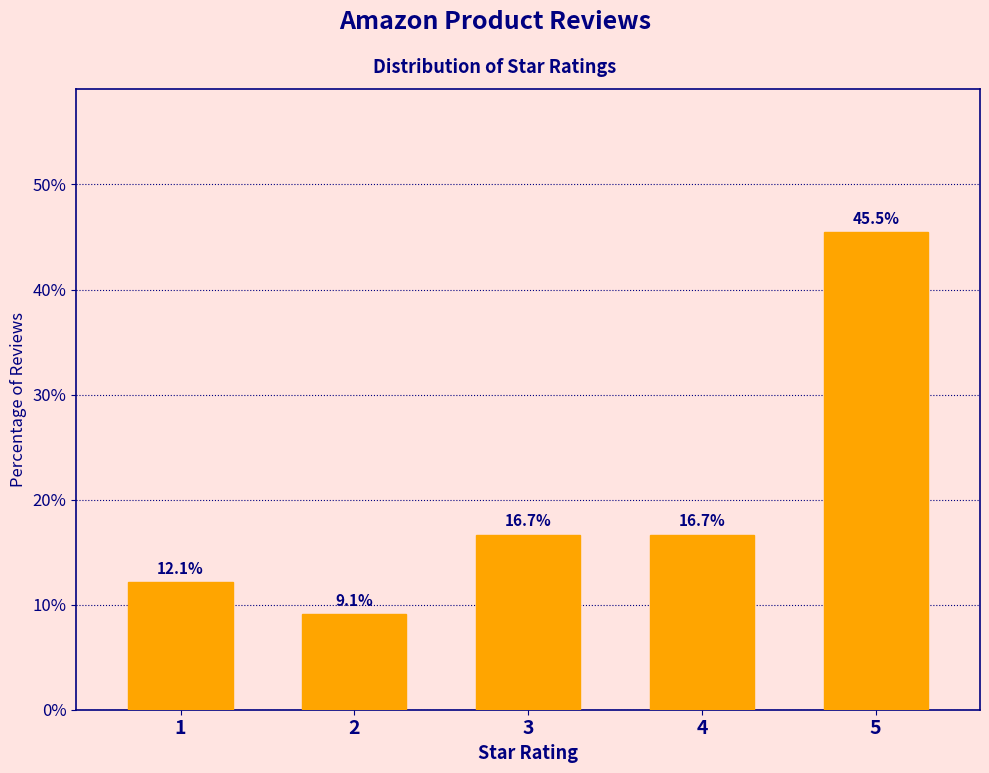

Reading left to right, list all the values displayed in this chart.

12.1	9.1	16.7	16.7	45.5